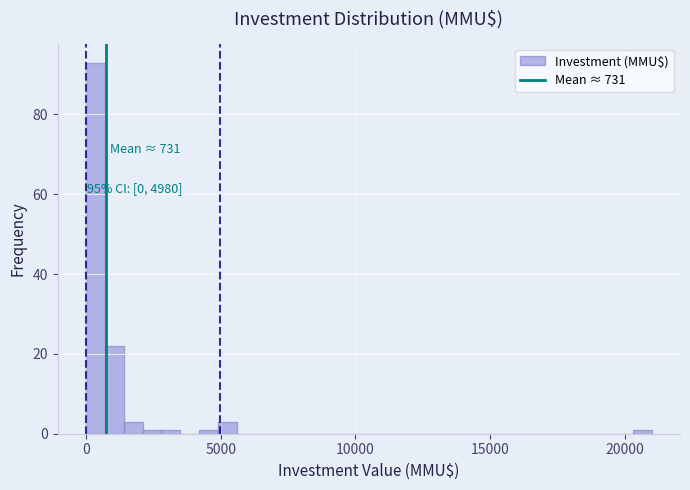

Read against the x-axis, roughly where is the centre of the tallest bar?

500